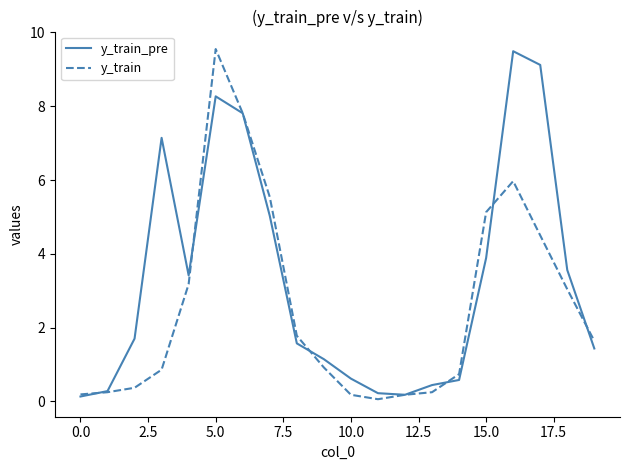

Does the chart have visible grid lines?

No